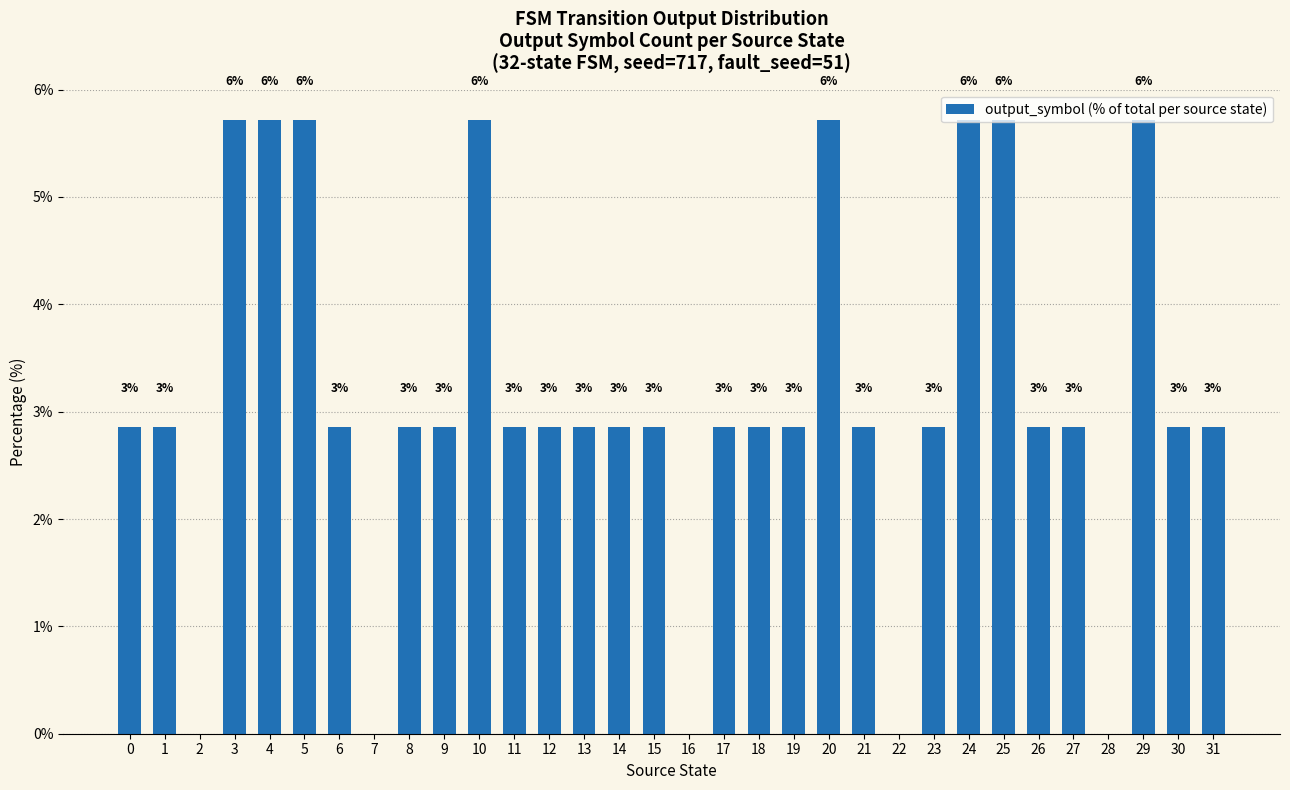

Are the bars horizontal?

No